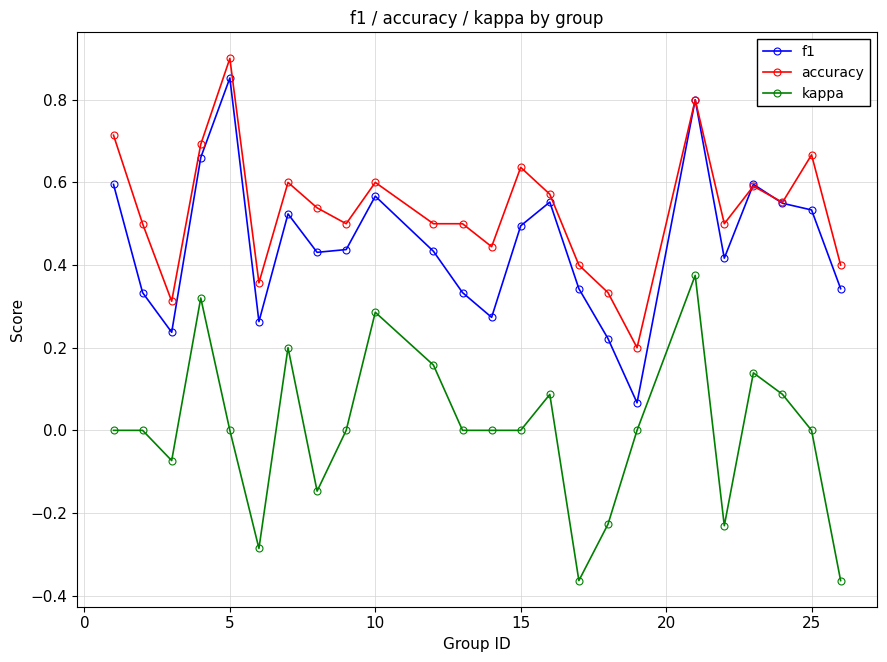

True or false: kappa and accuracy cross at least once.

False